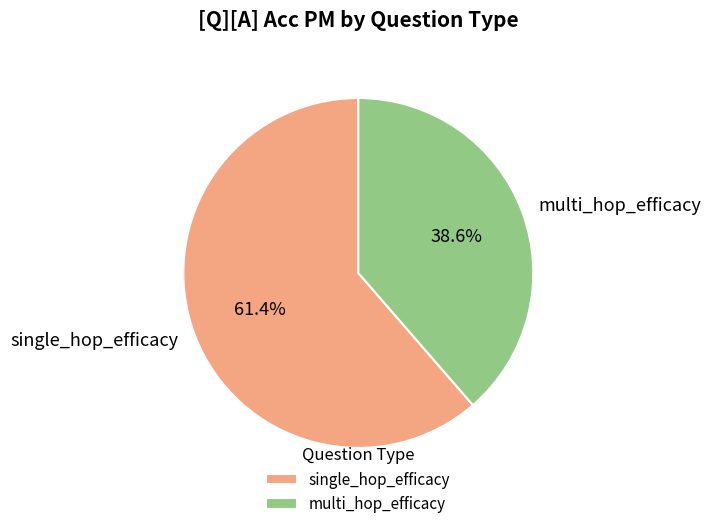

What percentage do multi_hop_efficacy and single_hop_efficacy together represent?

100.0%